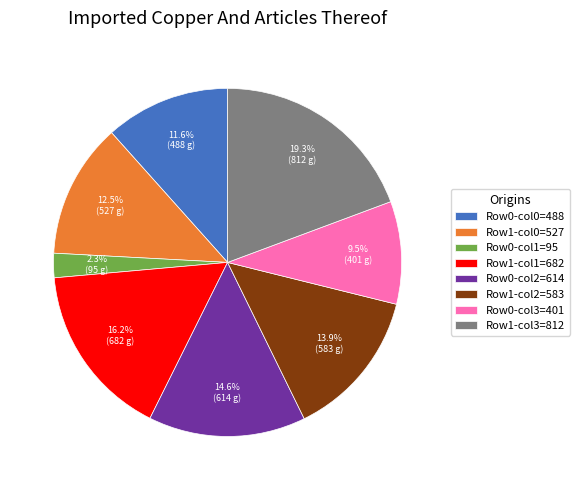

Which category has the biggest portion of the pie?

Row1-col3=812